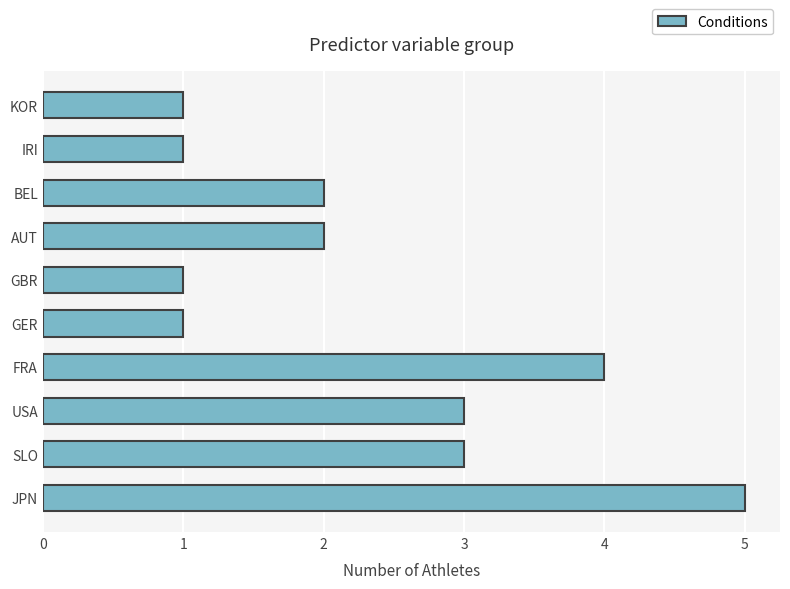

What is the sum of the values at IRI and AUT?

3